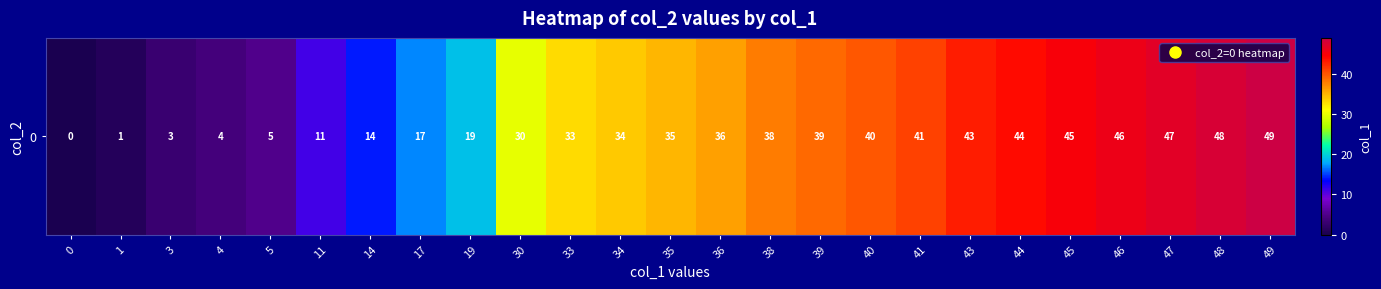

How many values exceed 35?

12